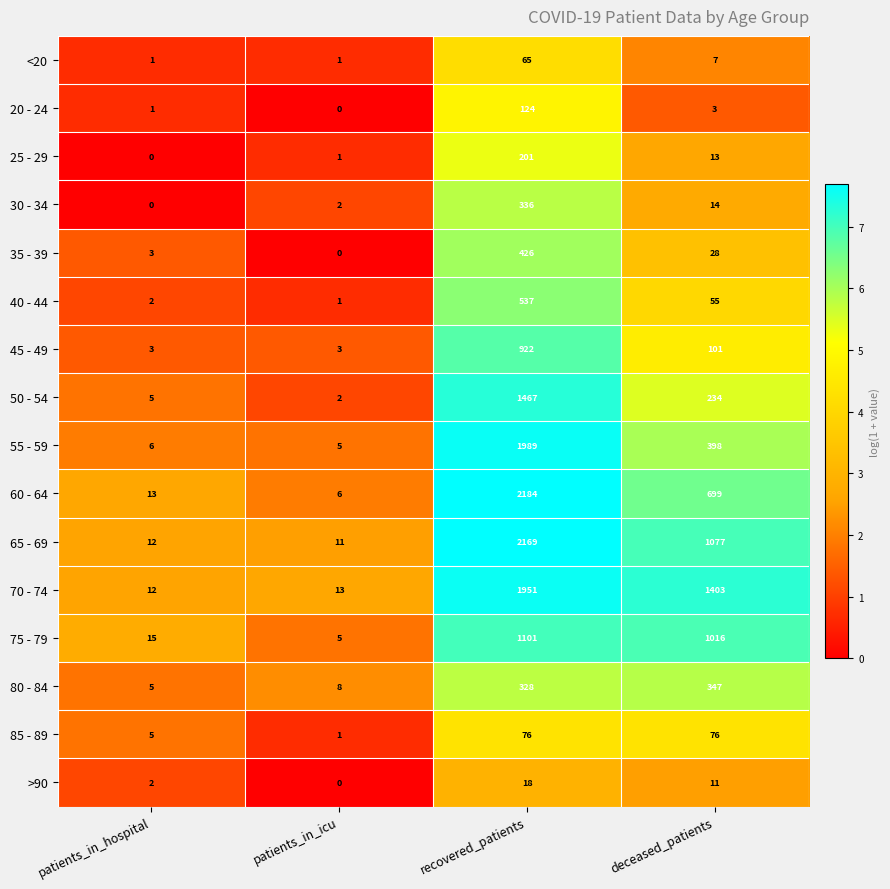

Rank the series by their maximum value, from lowest to highest.

>90, <20, 85 - 89, 20 - 24, 25 - 29, 30 - 34, 80 - 84, 35 - 39, 40 - 44, 45 - 49, 75 - 79, 50 - 54, 70 - 74, 55 - 59, 65 - 69, 60 - 64